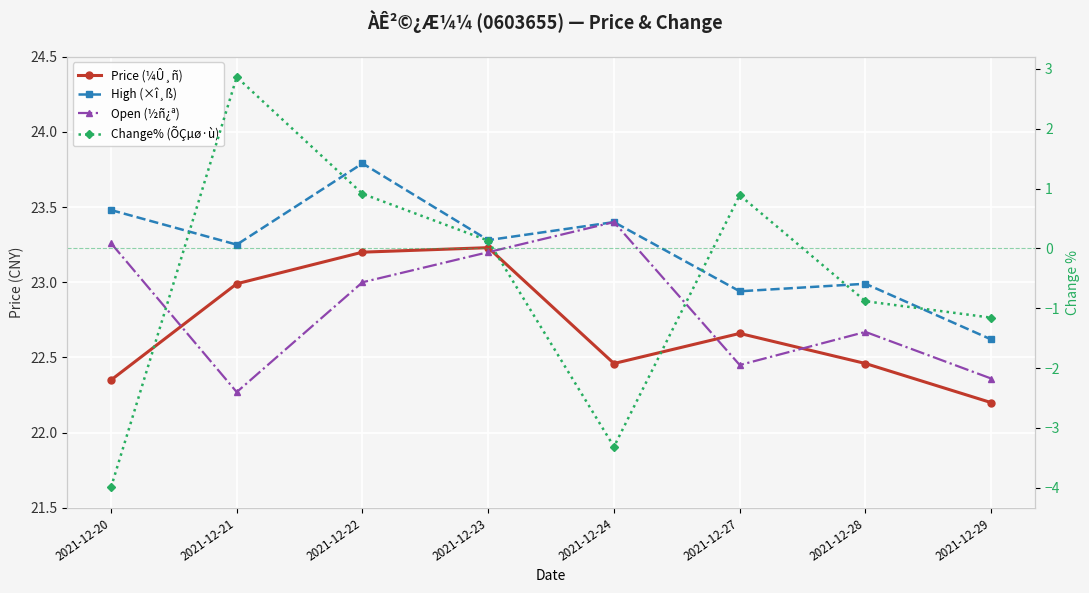

True or false: Price (¼Û¸ñ) has a value of 12.8 at 2021-12-27.

False